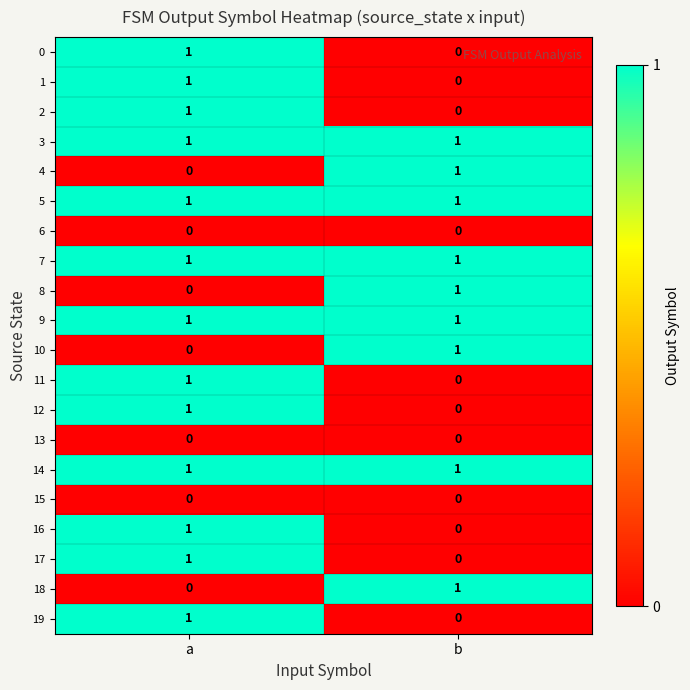

The value of 16 at a is 1. True or false?

True